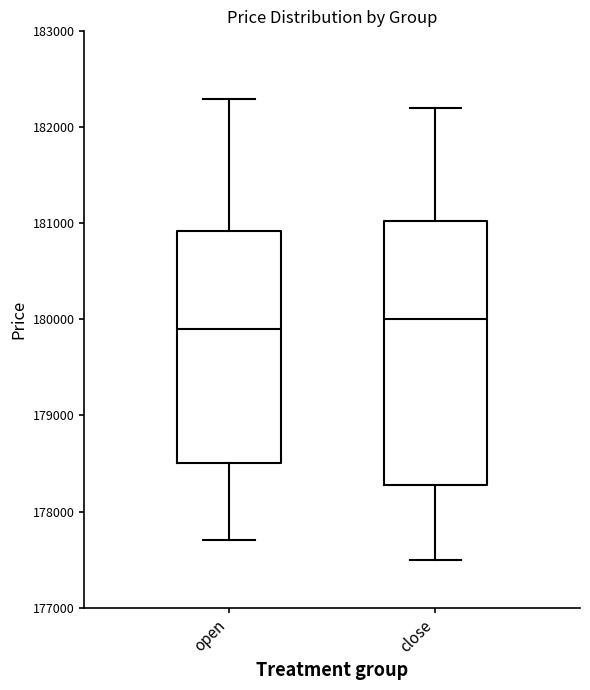

Reading left to right, transcribe this box plot: for each box, give where its median line is, the range the box spans, and where its two whiskers end, as read against the y-axis. The values are not printed on the chart, so give them approximately, as read against the axis.

open: median 179900, box 178500 to 180900, whiskers 177700 to 182300
close: median 180000, box 178300 to 181000, whiskers 177500 to 182200